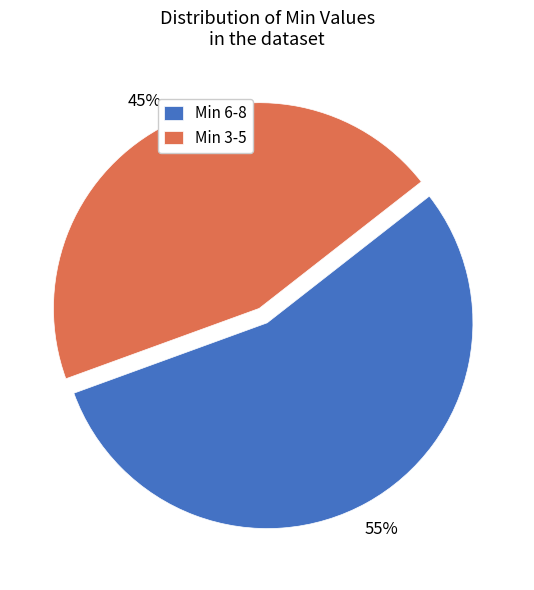

Which has a higher value, Min 6-8 or Min 3-5?

Min 6-8